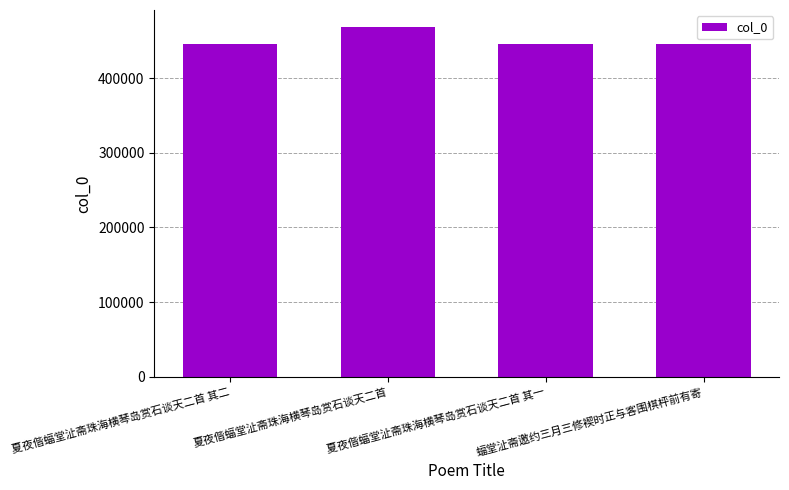

Which label corresponds to the largest value in the chart?

夏夜偕蝠堂沚斋珠海横琴岛赏石谈天二首